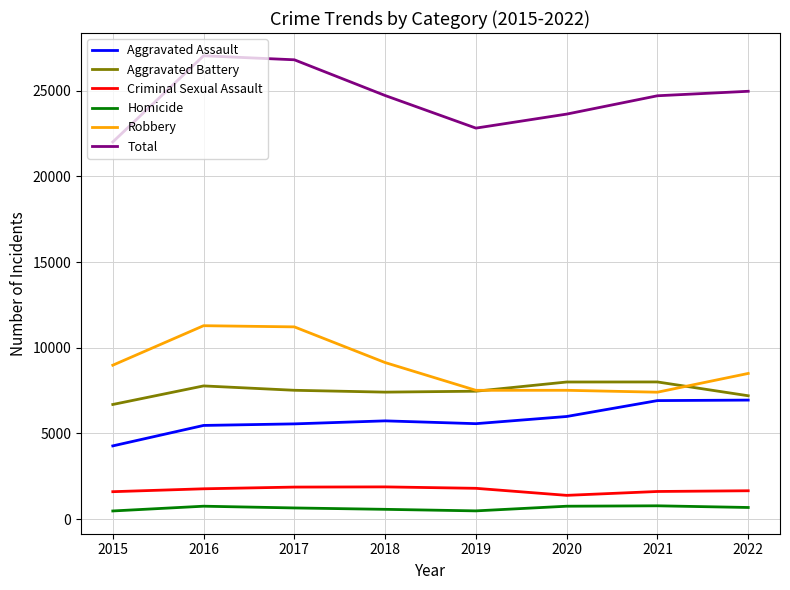

At which label does Total reach its minimum?

2015